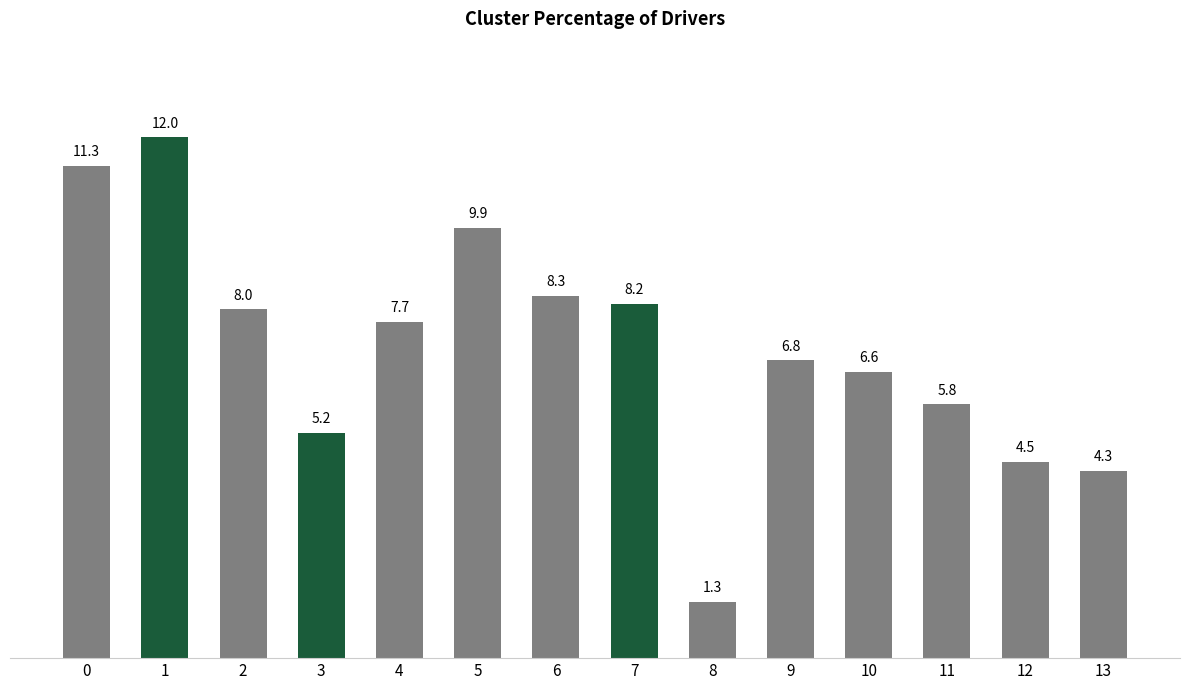

Rank the categories by value from highest to lowest.

1, 0, 5, 6, 7, 2, 4, 9, 10, 11, 3, 12, 13, 8